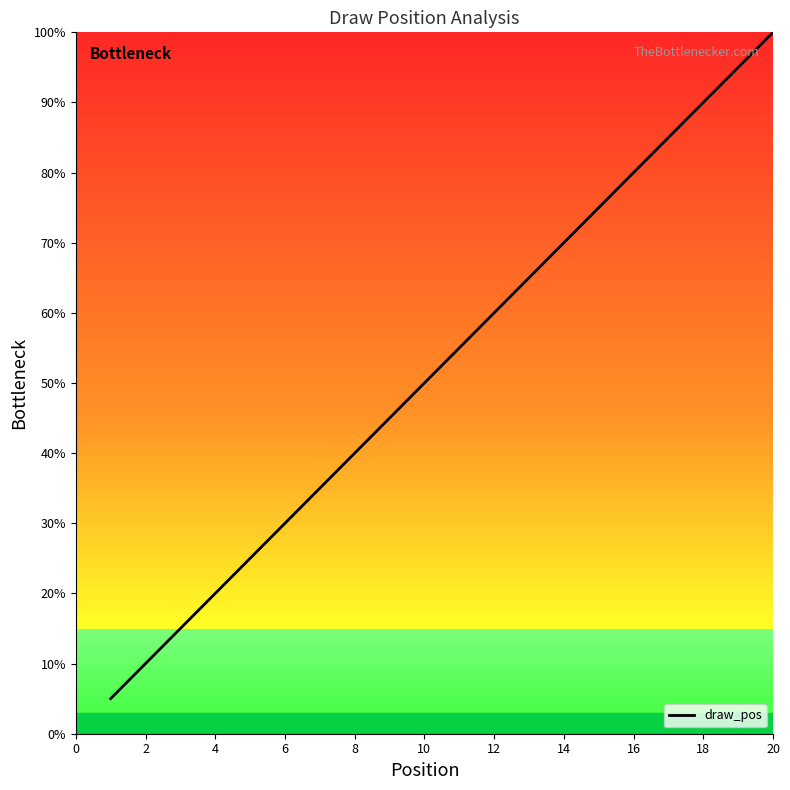

What is the average value?

52.5